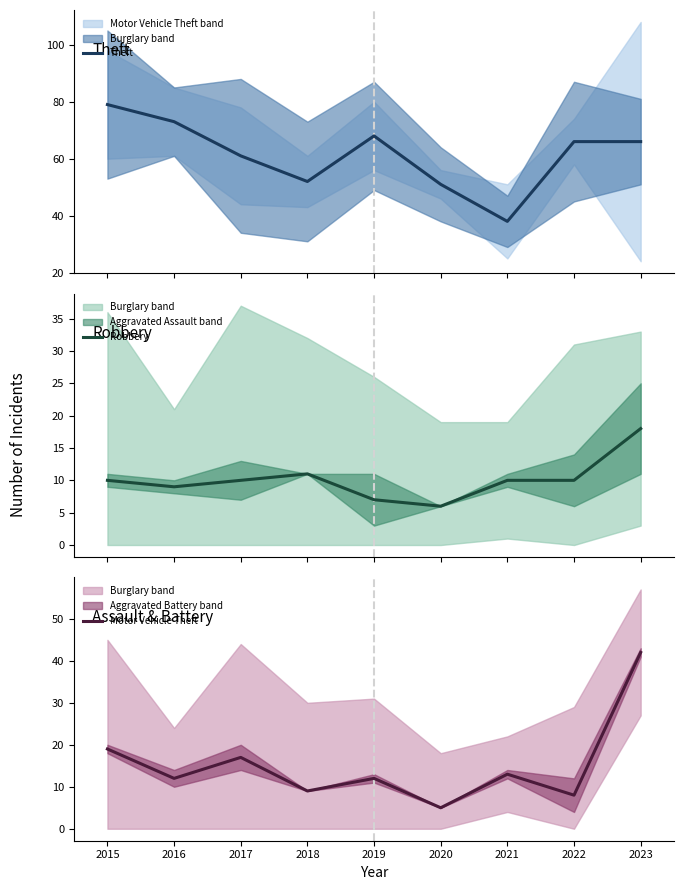

Which series has the largest total across all categories?

Theft